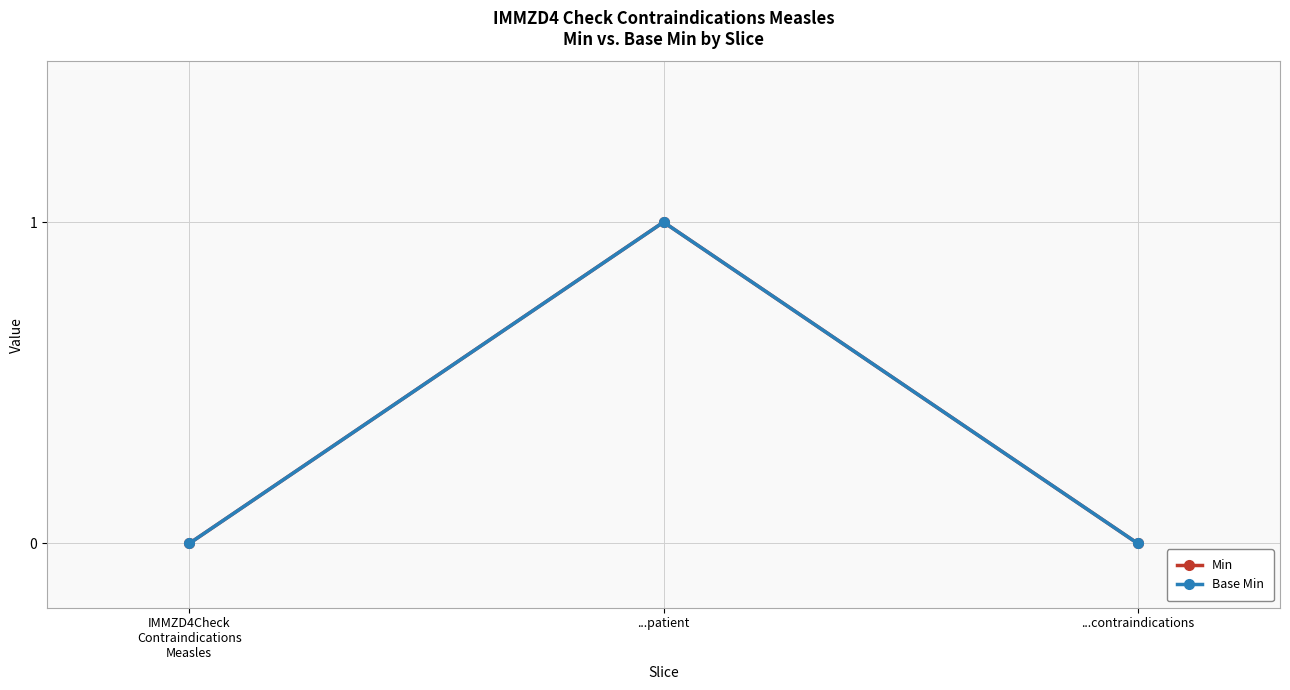

Where is Base Min nearest to the value 0?

IMMZD4Check
Contraindications
Measles